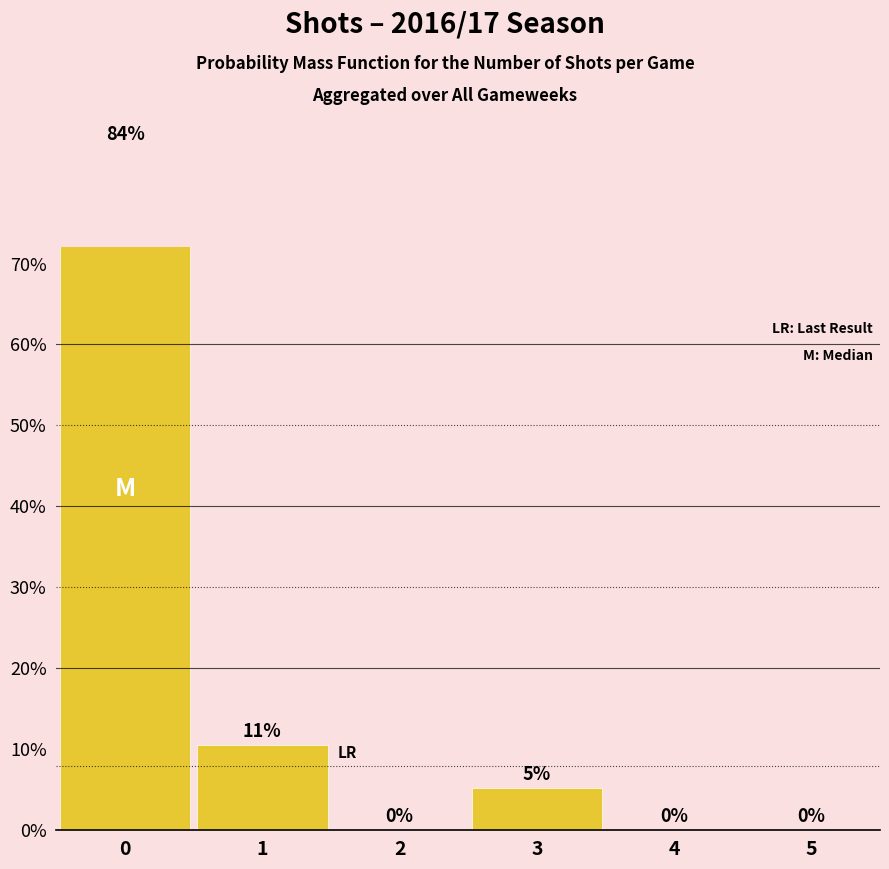

What is the average value?

0.2